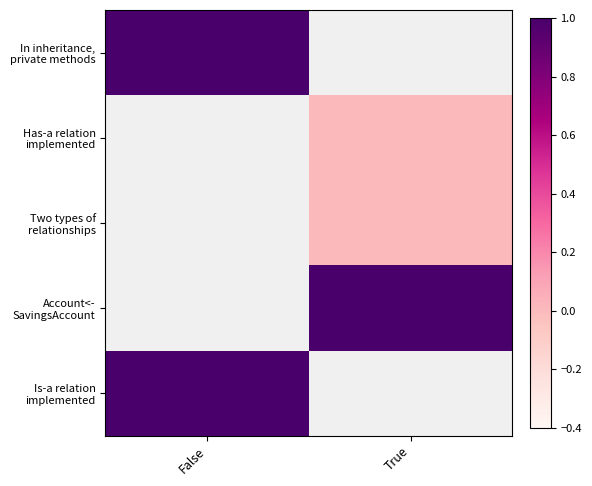

Rank the series at False from lowest to highest value.

In inheritance, private methods, Has-a relation implemented, Two types of relationships, Account<- SavingsAccount, Is-a relation implemented